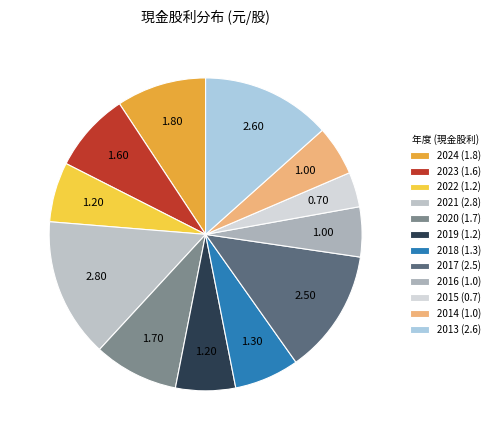

What is the largest slice in the pie chart?

2021